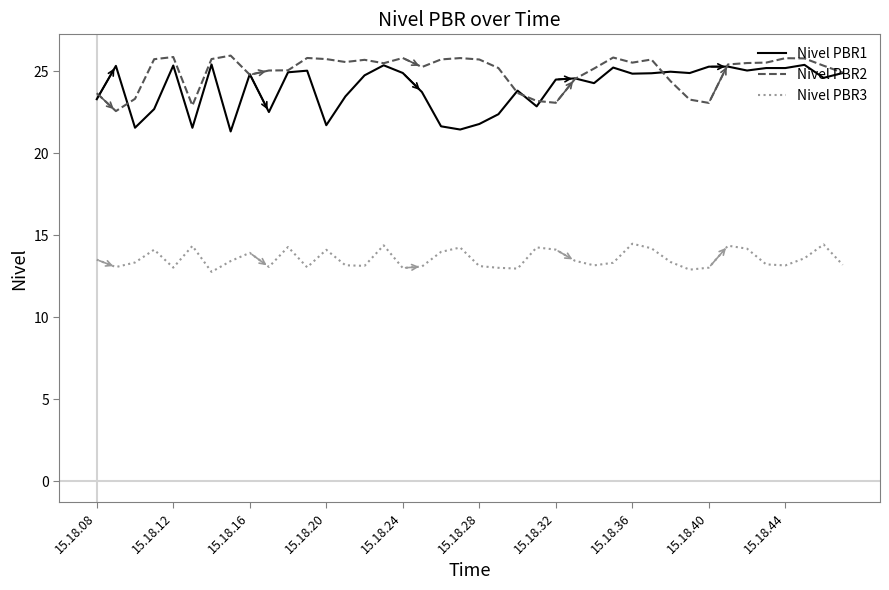

Which series has the widest spread of values?

Nivel PBR1